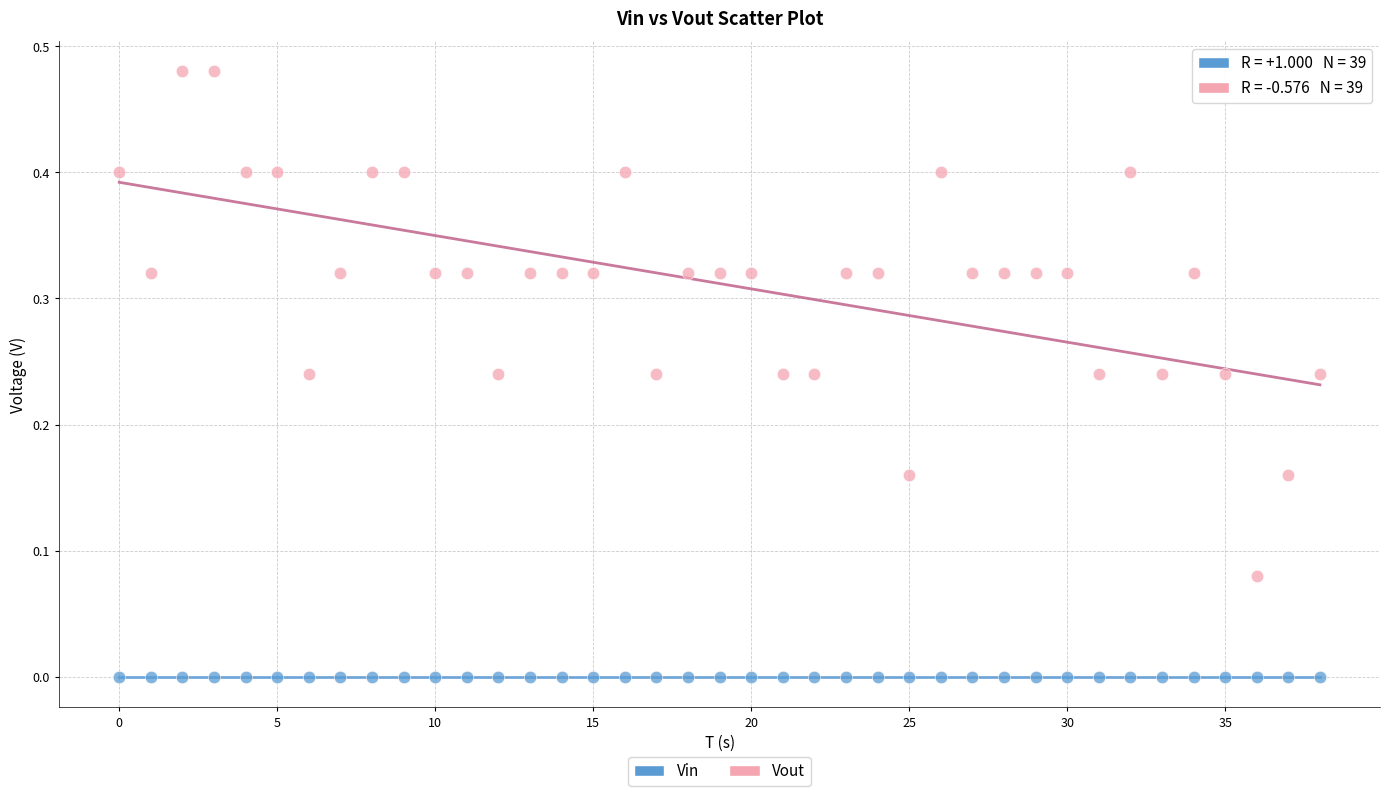

Which series reaches the maximum Y coordinate?

Vout